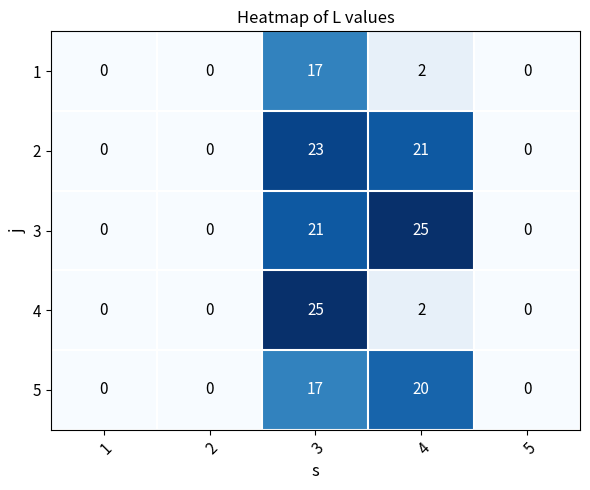

How many categories are shown in the chart?

5